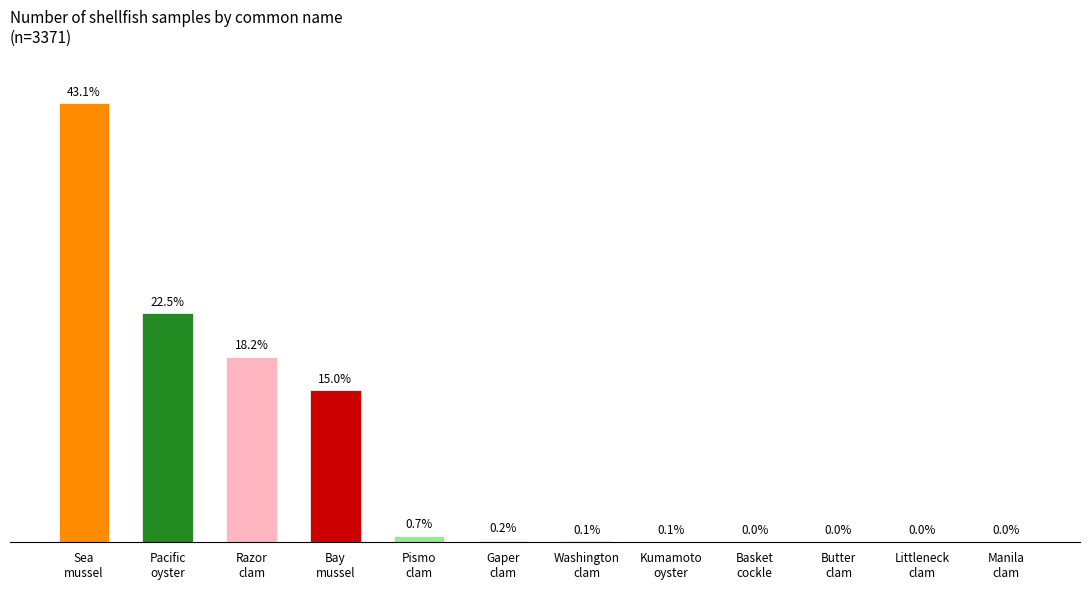

Are the bars horizontal?

No